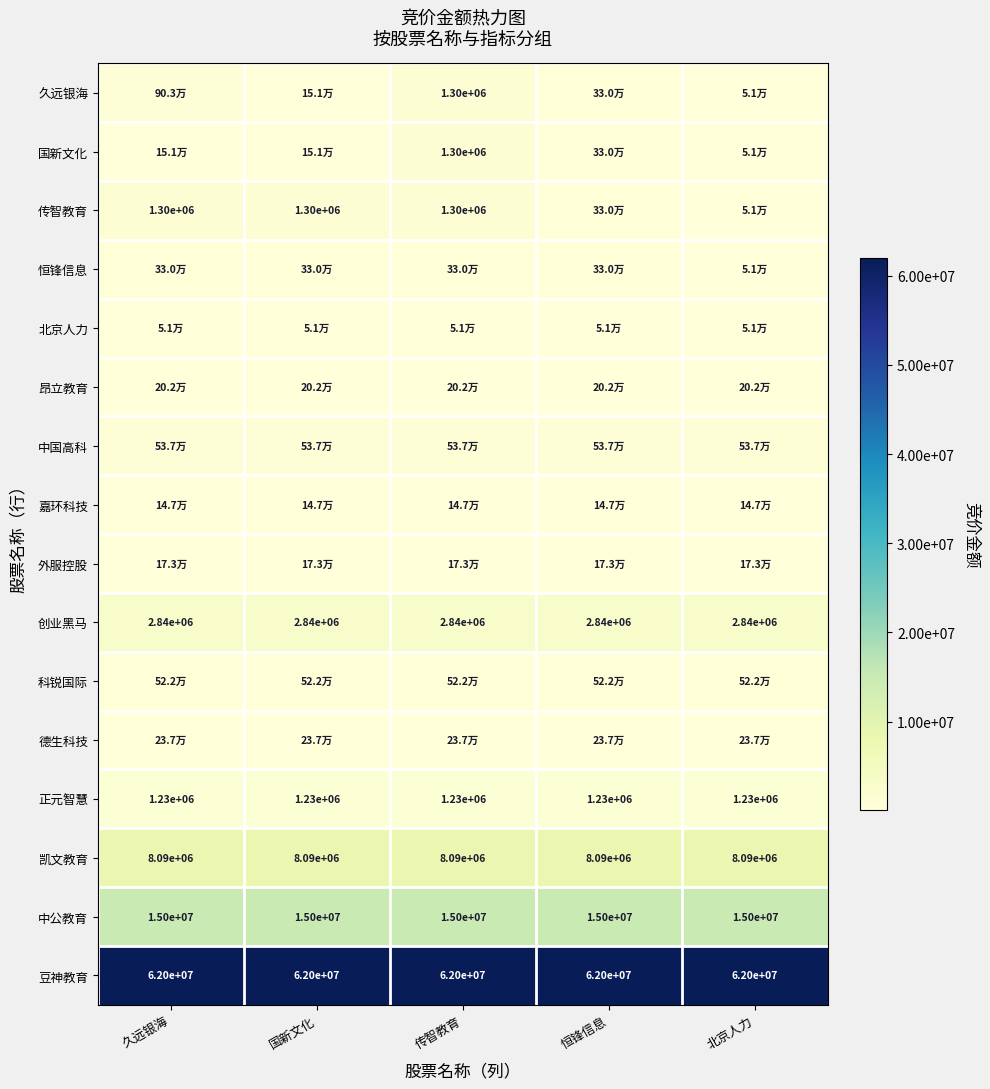

What value does the 豆神教育 series have at 恒锋信息?

62000000